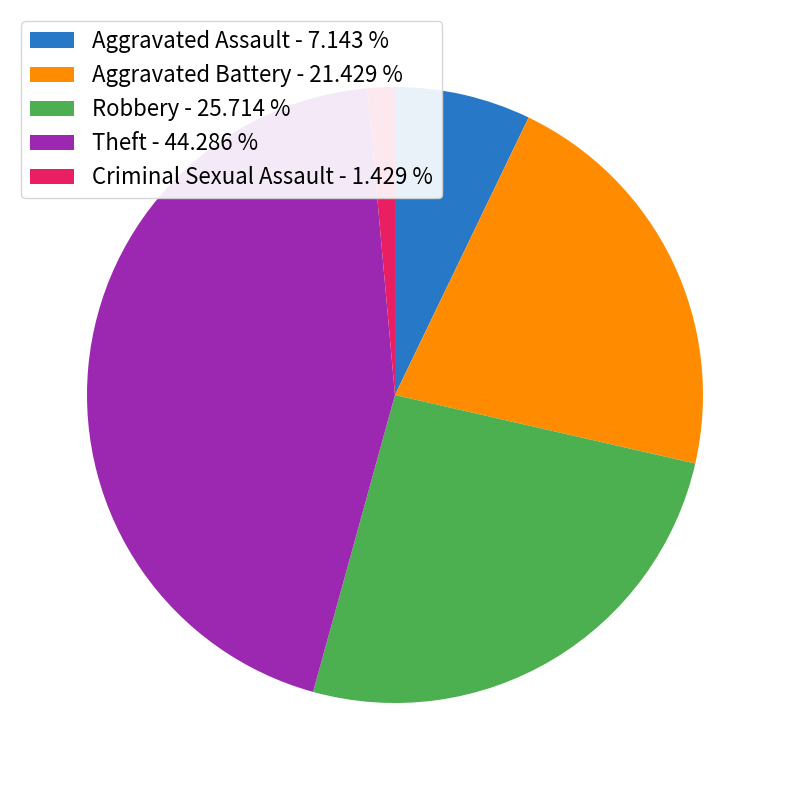

Count the number of slices in the pie.

5